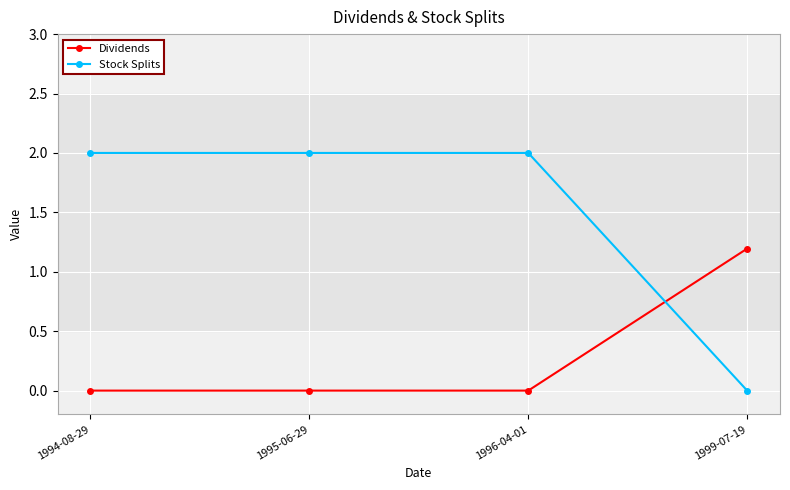

Which series changed the most between 1994-08-29 and 1999-07-19?

Stock Splits